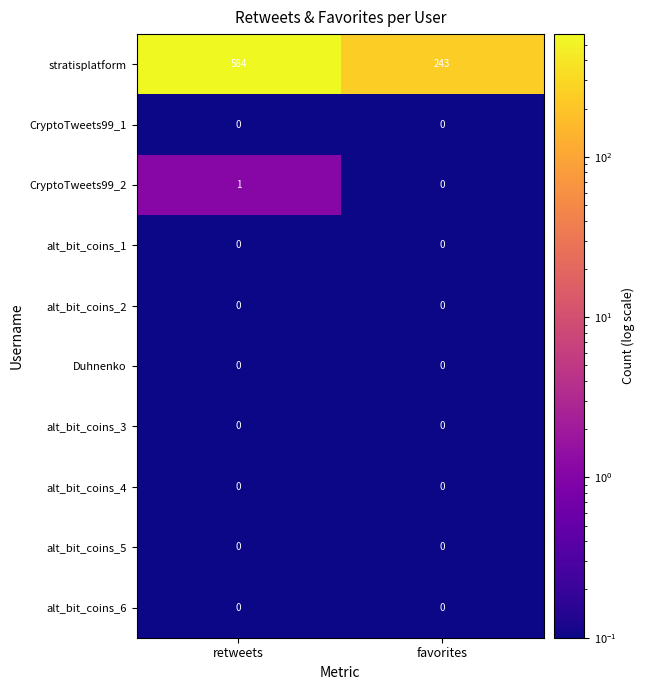

The CryptoTweets99_1 series shows 0 at retweets. True or false?

True